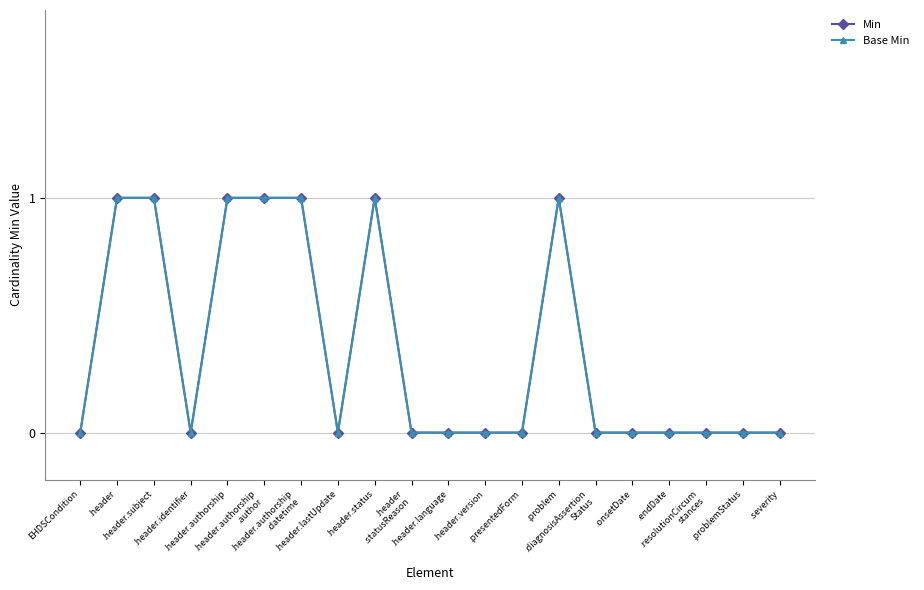

Is the value of Base Min at .problemStatus greater than the value of Min at .header.authorship?

No